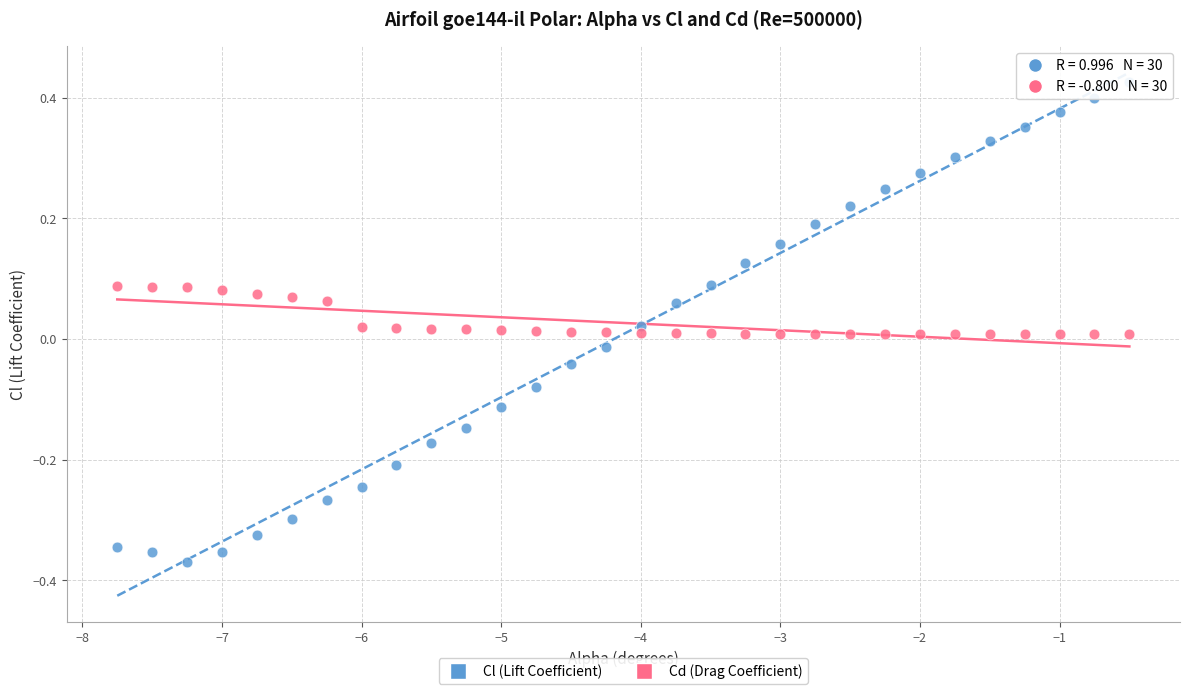

What are all the series names shown in the legend?

Cl (Lift Coefficient), Cd (Drag Coefficient)